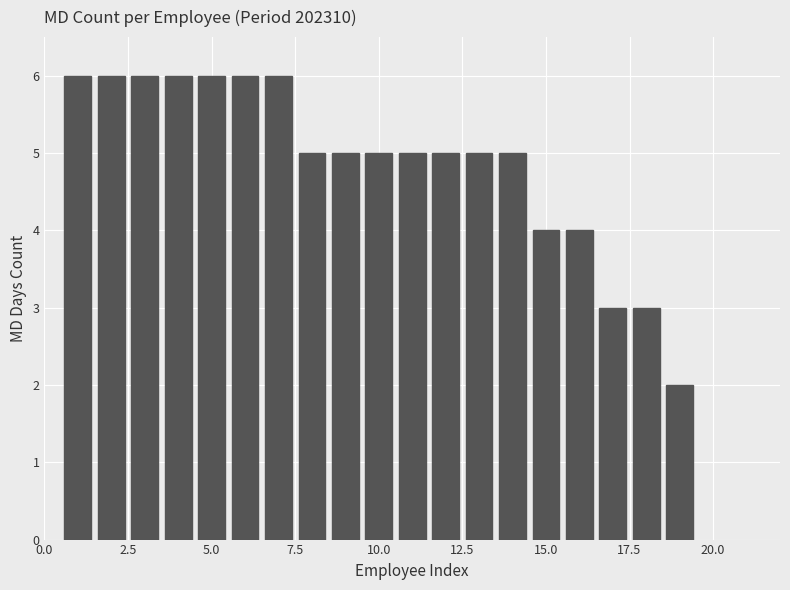

Reading left to right, list all the values displayed in this chart.

6	6	6	6	6	6	6	5	5	5	5	5	5	5	4	4	3	3	2